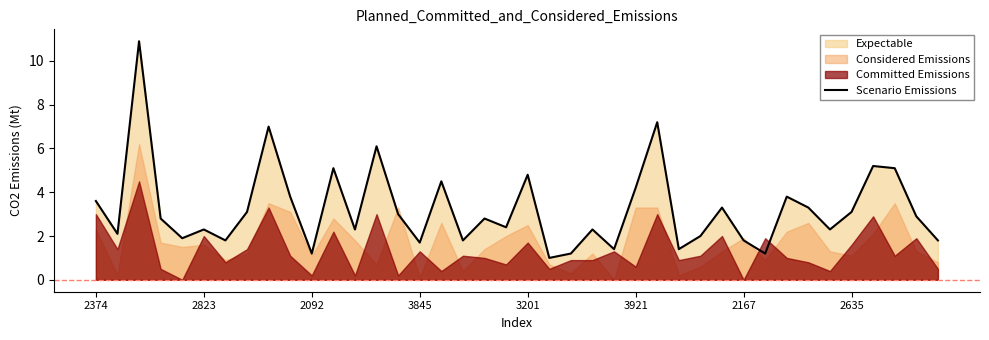

What position from the left is 23?

24